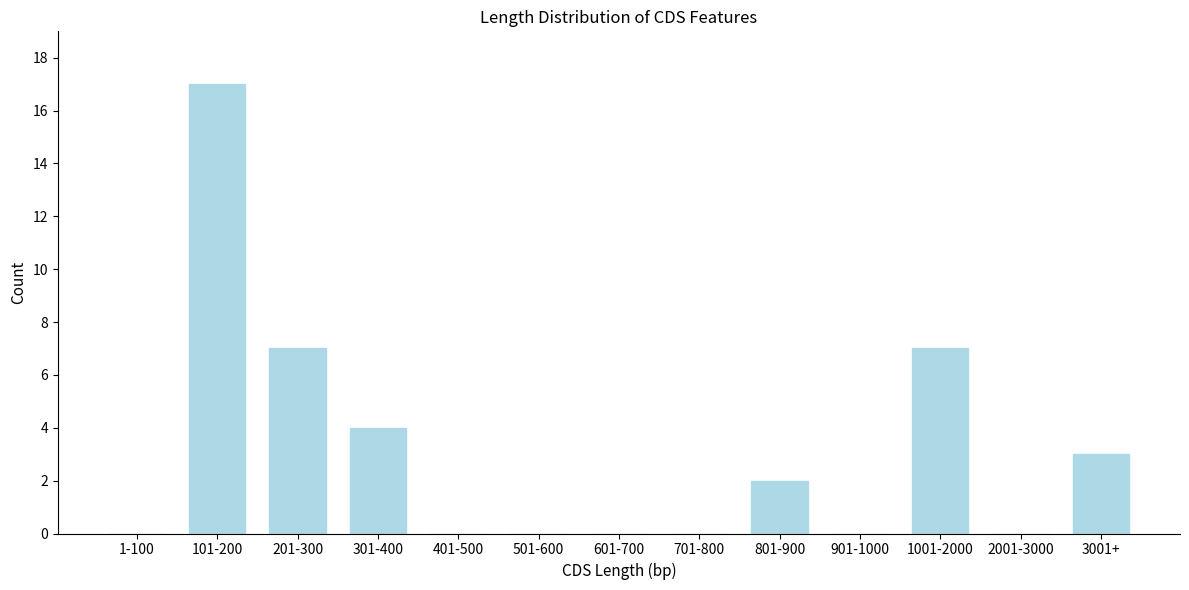

Reading right to left, what are all the values shown in this chart?

3001+=3	2001-3000=0	1001-2000=7	901-1000=0	801-900=2	701-800=0	601-700=0	501-600=0	401-500=0	301-400=4	201-300=7	101-200=17	1-100=0